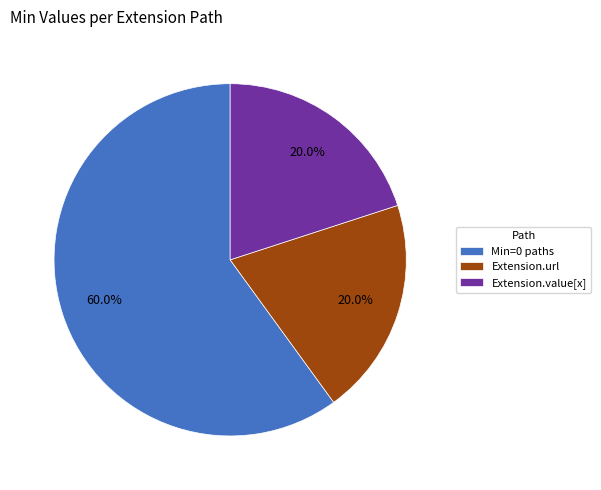

To the nearest percent, what is the average slice percentage?

33%